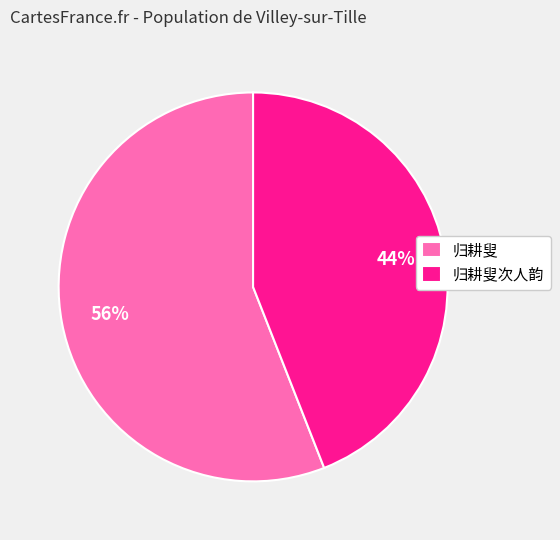

Which category has the smallest portion of the pie?

归耕叟次人韵